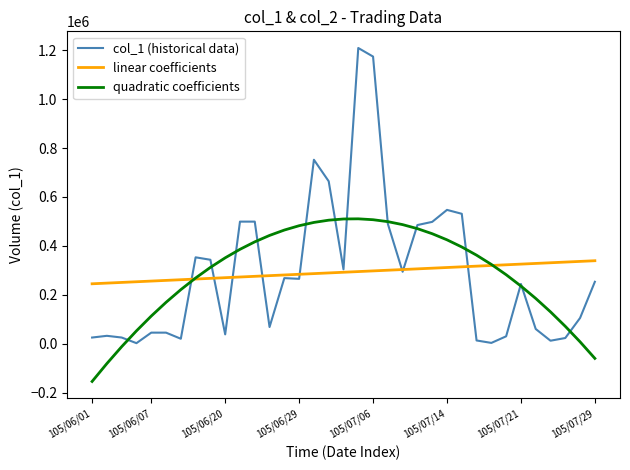

What is the maximum value for linear coefficients?

339104.8